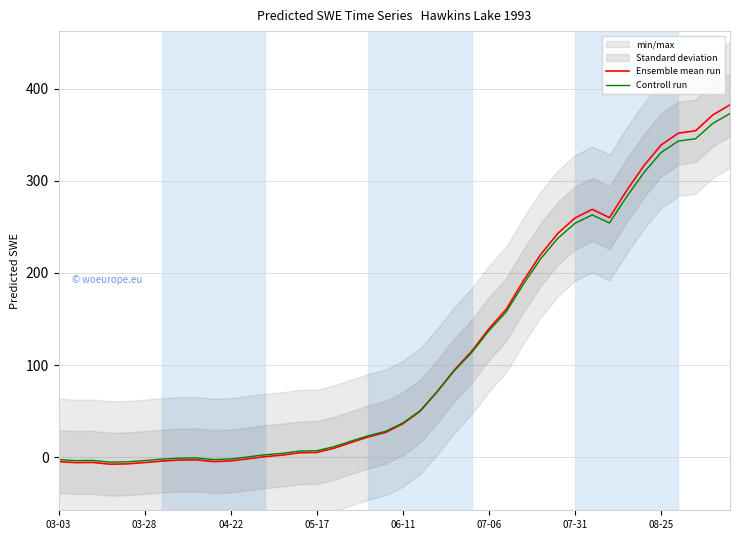

What is the total value across all series at 18?

45.3